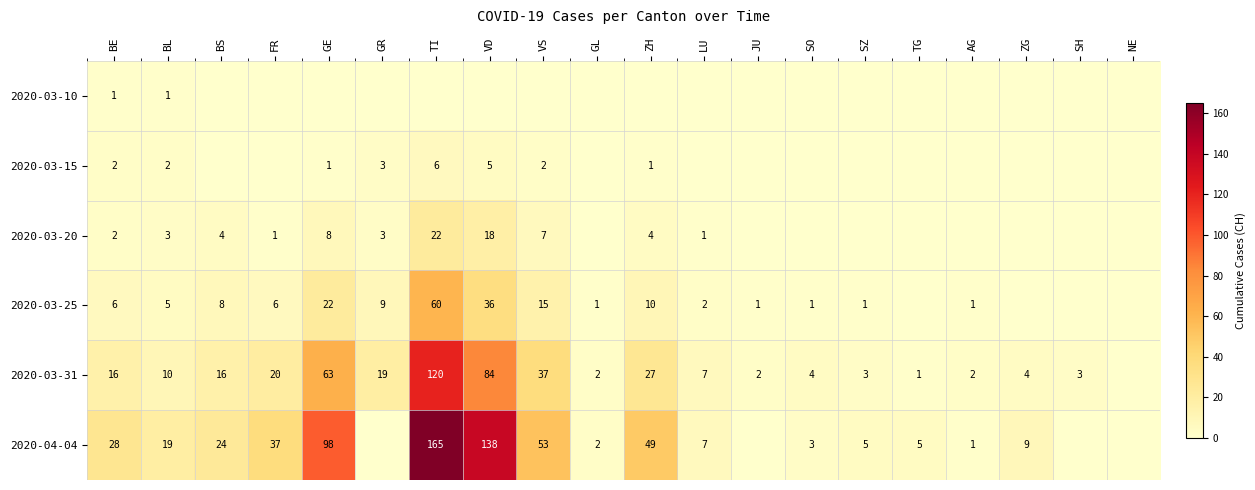

Is it true that 2020-03-31 equals 120 at TI?

True